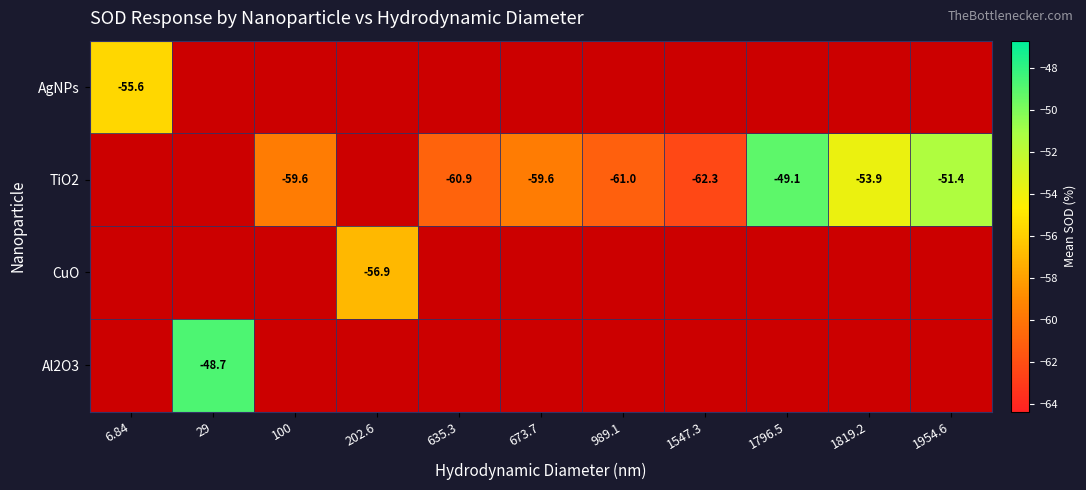

Which category has the highest value in the TiO2 series?

6.84